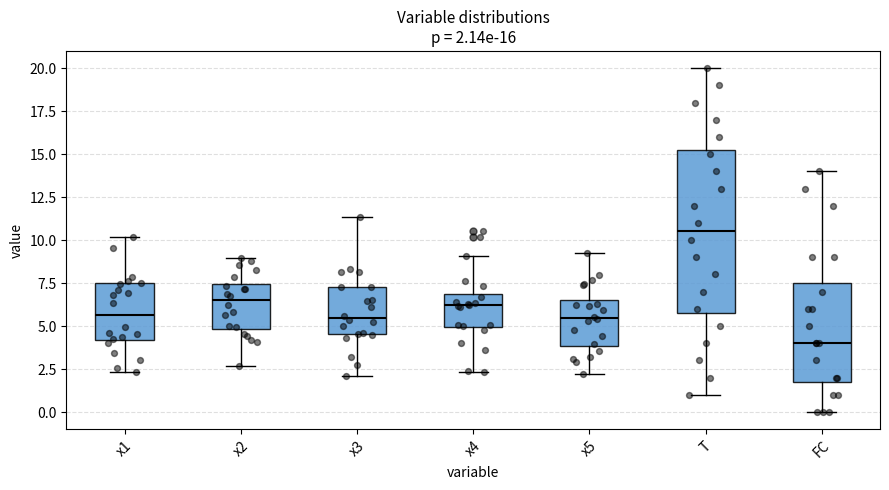

Which box has the highest median line?

T